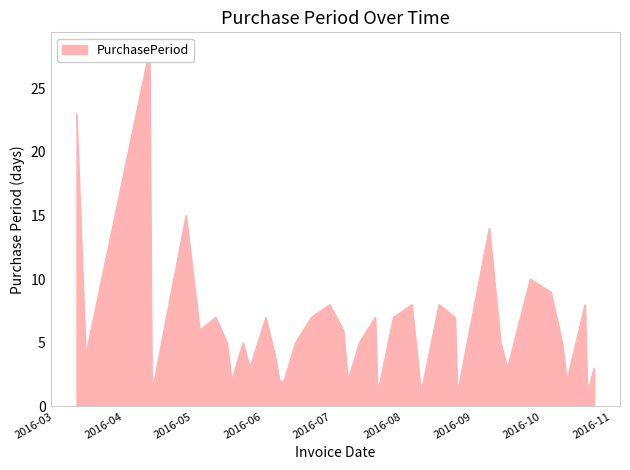

Reading left to right, what are all the values shown in this chart?

23	4	28	1	15	6	7	5	2	5	3	7	4	2	2	5	7	8	6	2	5	7	1	7	8	3	1	8	7	1	14	5	3	10	9	5	2	8	1	3